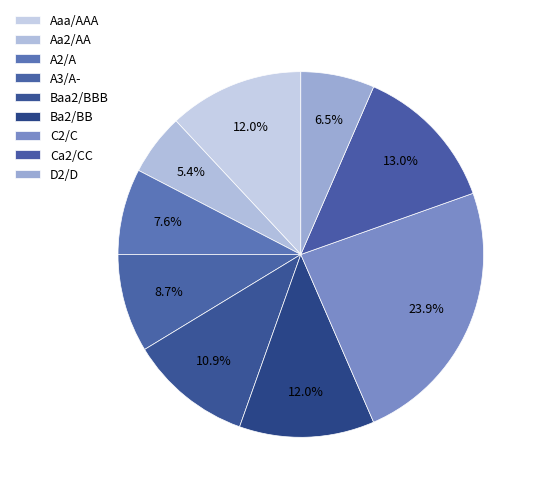

Combined, do D2/D and Baa2/BBB account for over 50%?

No